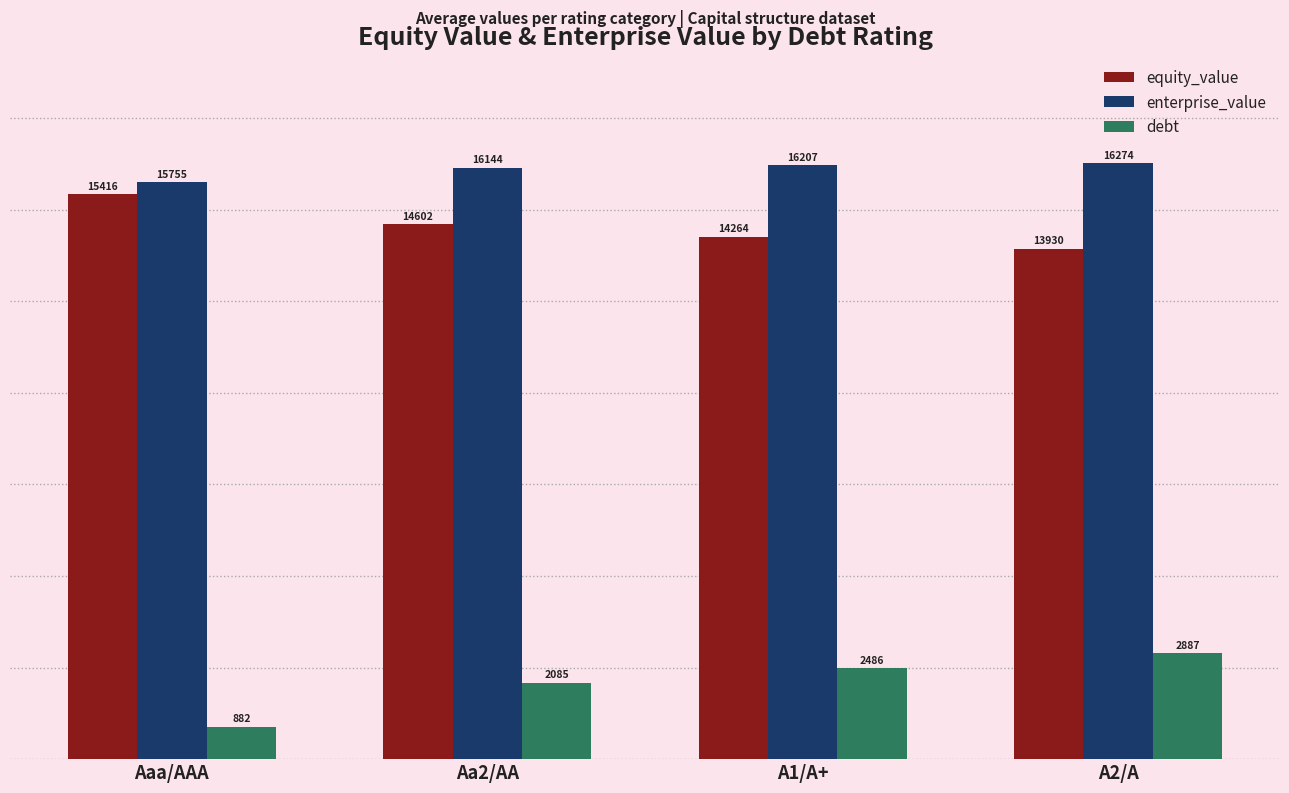

Rank the categories by enterprise_value value from highest to lowest.

A2/A, A1/A+, Aa2/AA, Aaa/AAA